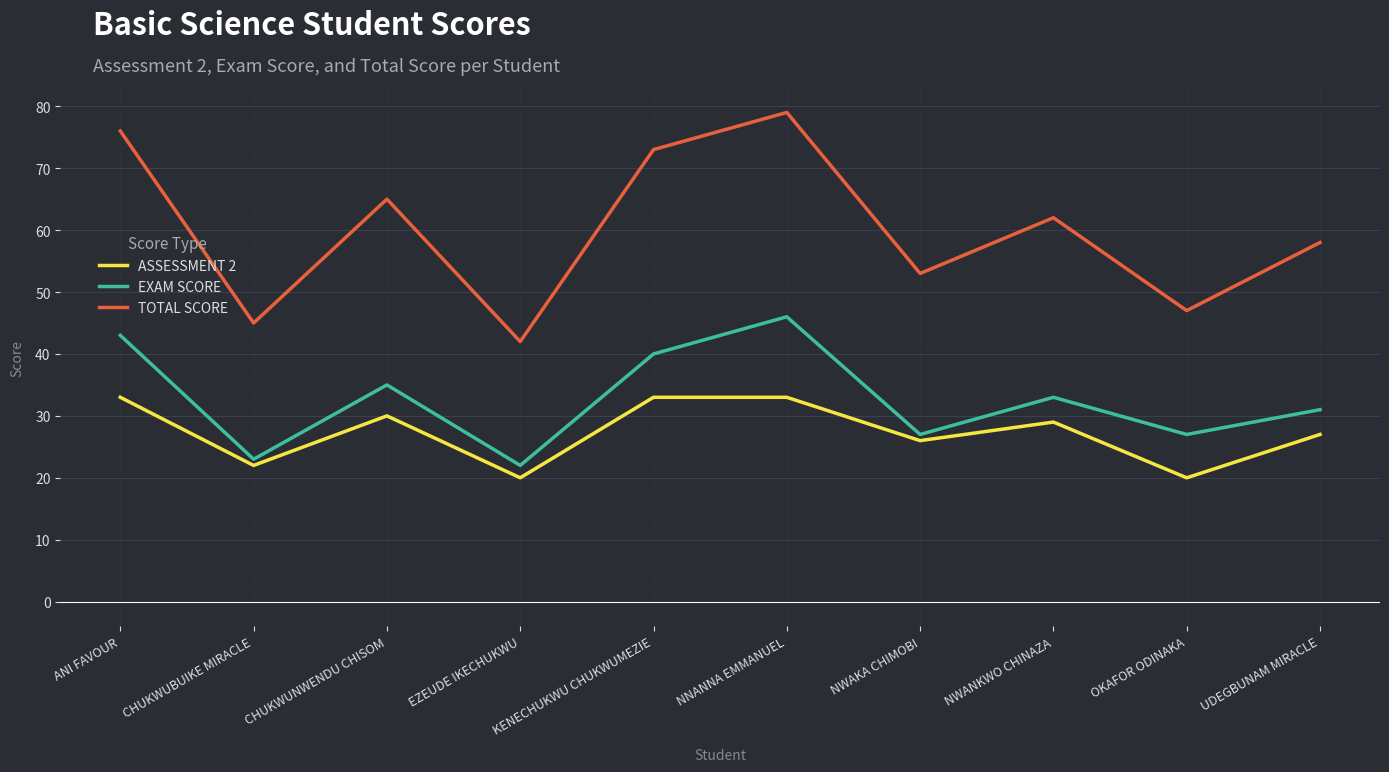

What position from the right is OKAFOR ODINAKA?

2